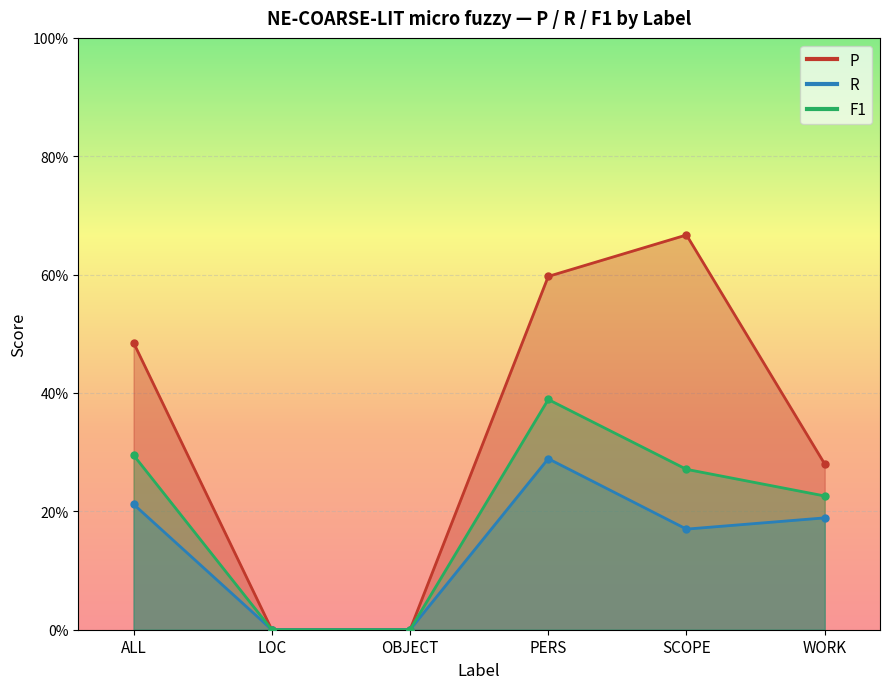

Where is R nearest to the value 0?

LOC